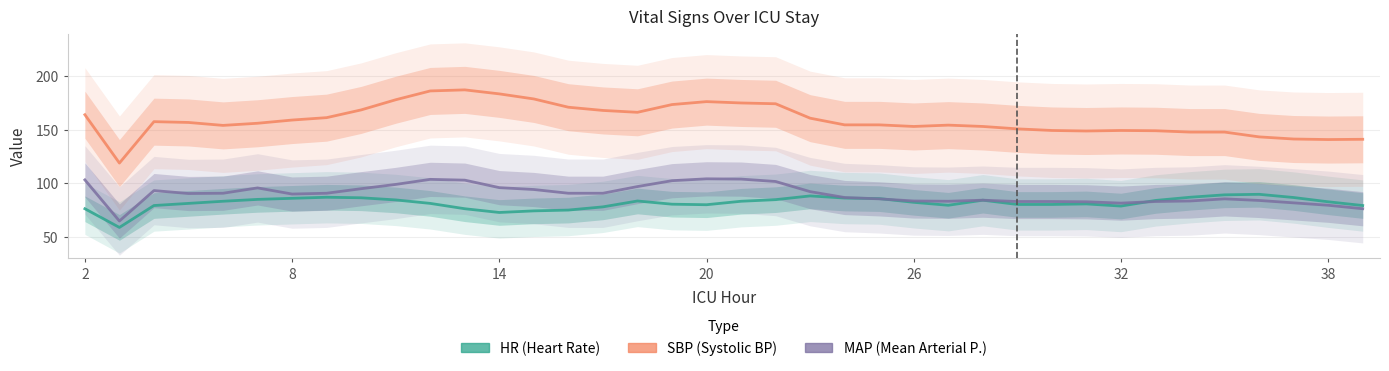

Reading right to left, transcribe all the data shown in this chart.

HR: 79.0	82.5	86.5	89.5	89.0	86.8	83.8	78.5	80.5	80.0	80.0	84.0	79.2	82.0	85.5	86.0	88.0	84.5	83.0	79.8	80.2	83.2	77.8	74.8	74.0	72.5	76.0	81.0	84.2	86.2	86.8	85.8	84.8	83.0	81.0	79.0	58.5	76.0
SBP: 141.0	140.8	141.2	143.2	147.8	147.8	149.0	149.2	148.8	149.2	150.8	153.0	154.2	153.0	154.5	154.5	160.8	174.2	175.0	176.2	173.5	166.2	168.0	171.0	178.8	183.5	187.2	186.2	178.0	168.5	161.2	159.0	156.0	154.0	156.8	157.5	118.8	164.0
MAP: 76.0	79.2	81.5	83.8	85.2	83.2	82.8	81.2	82.5	82.8	82.8	84.0	83.0	83.2	85.2	86.5	92.0	101.5	103.8	104.0	102.2	96.8	90.5	90.5	94.0	95.8	102.8	103.5	98.8	94.8	90.5	89.8	95.5	90.5	90.2	93.0	64.5	103.0